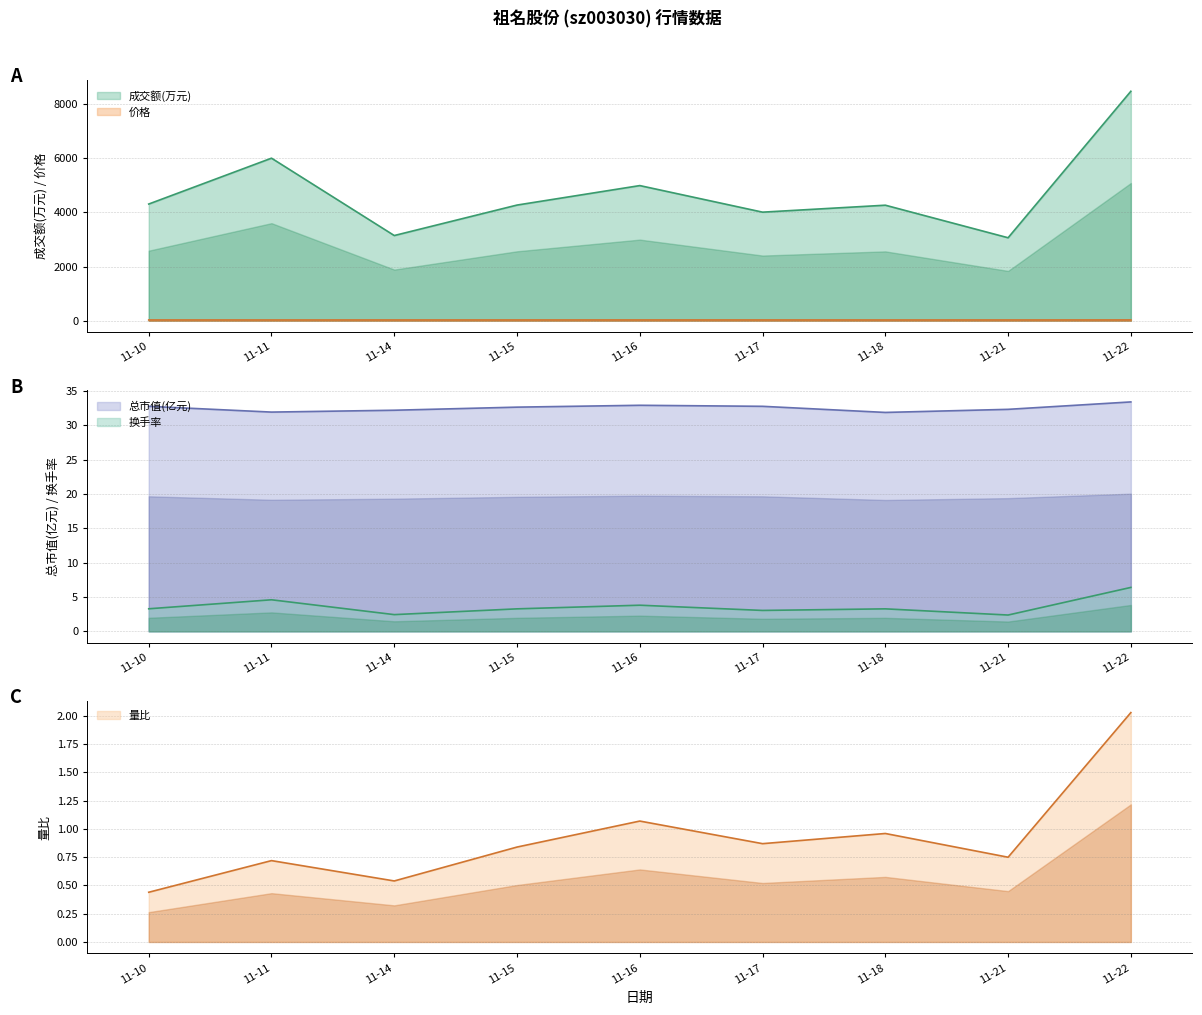

List the series in order of their peak value, lowest first.

量比, 换手率, 价格, 总市值(亿元), 成交额(万元)